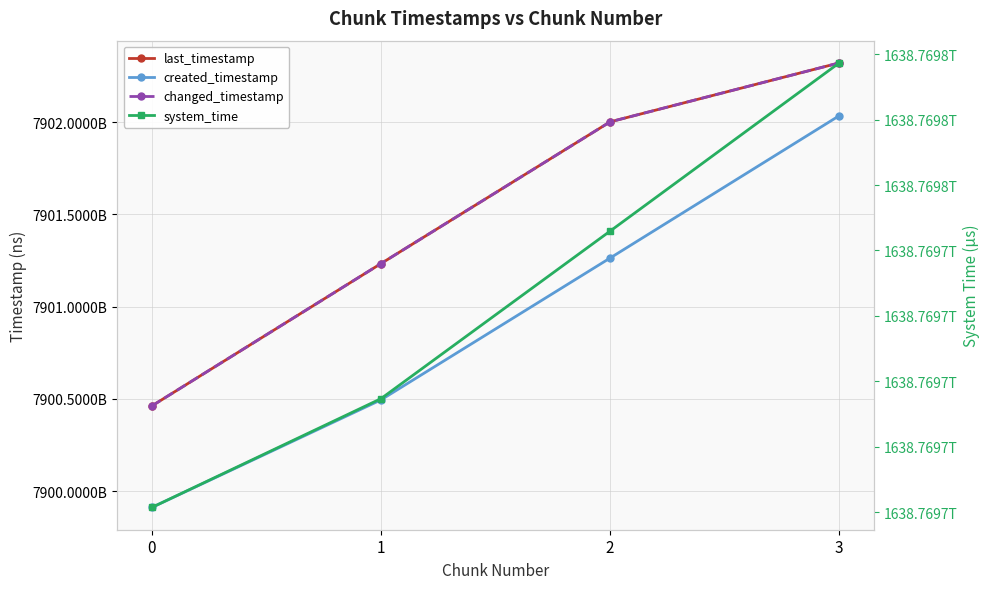

At which label does changed_timestamp reach its peak?

3